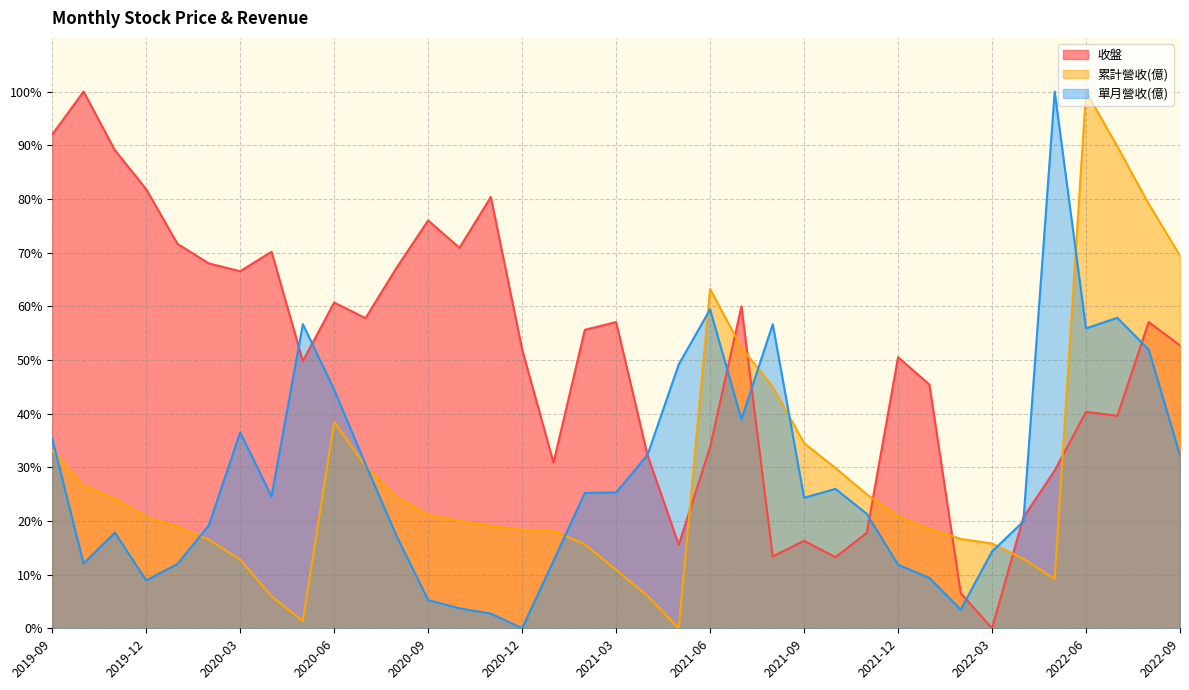

True or false: 累計營收(億) has more than 1 interior local peaks.

True